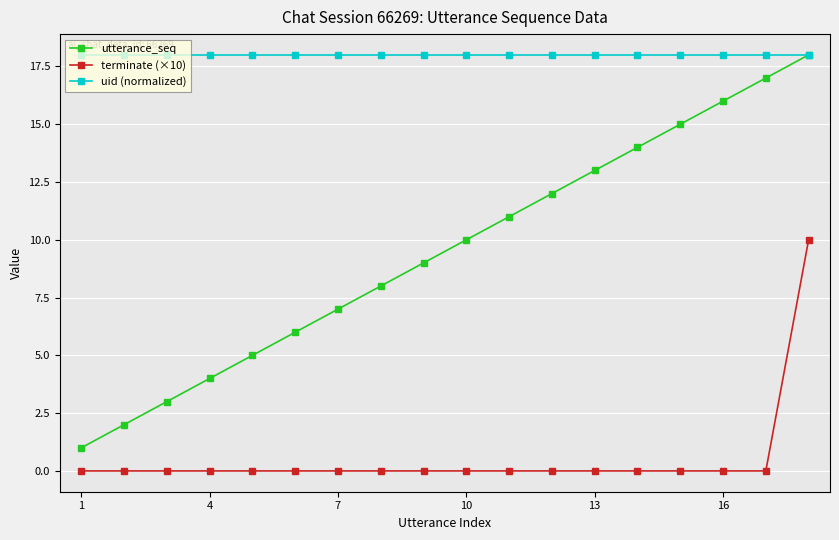

Rank the series by their average value, from highest to lowest.

uid (normalized), utterance_seq, terminate (×10)